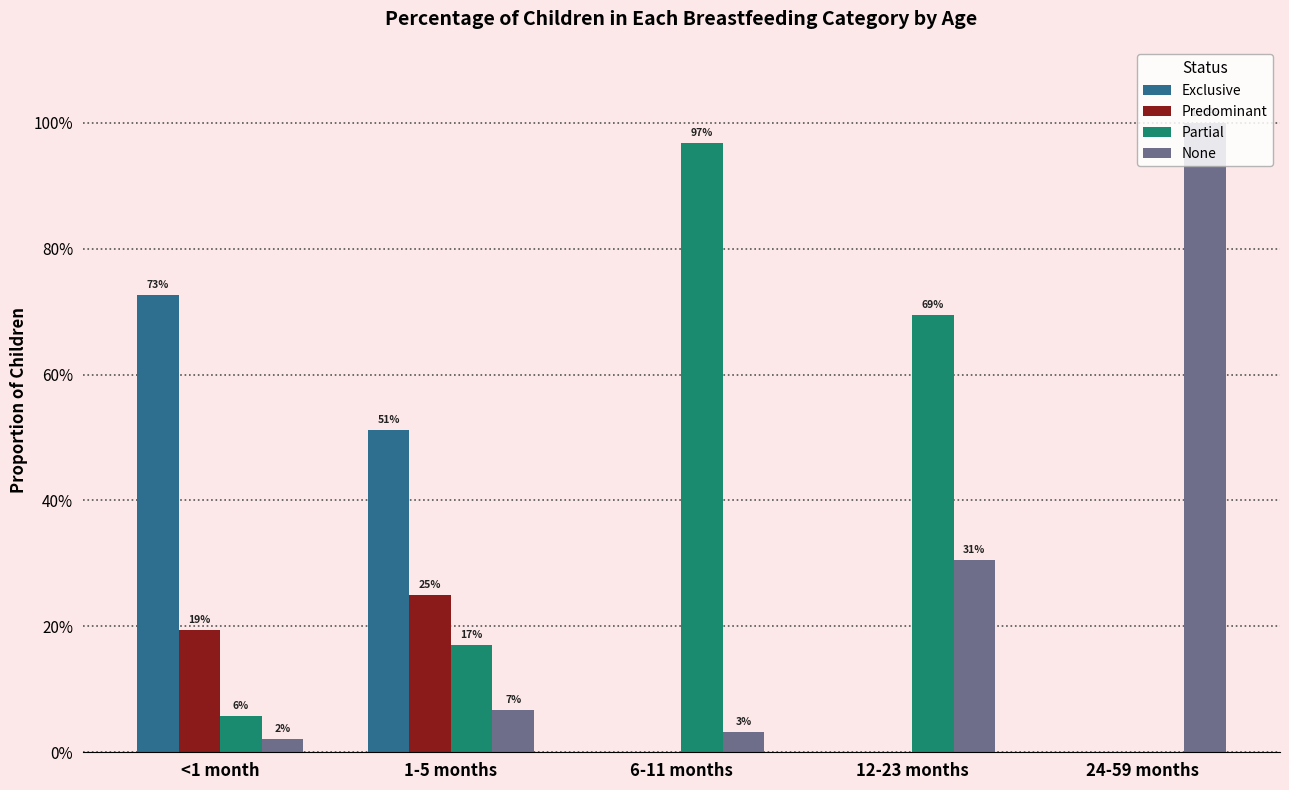

What is the value of the Partial bar at the 3rd from the left?

1.0